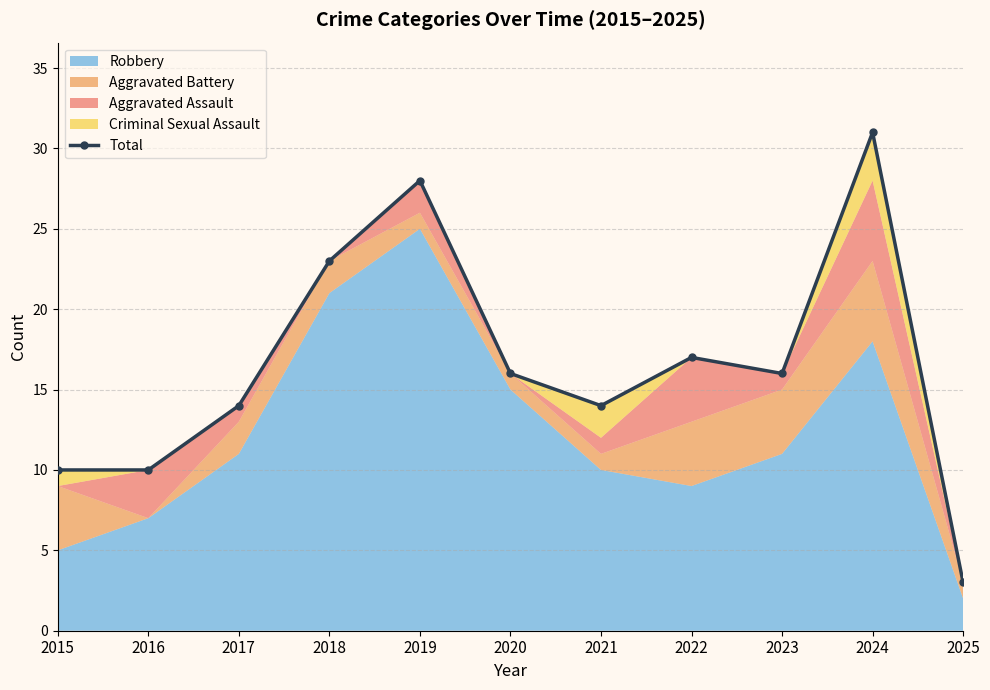

Reading left to right, what are all the values shown in this chart?

10	10	14	23	28	16	14	17	16	31	3